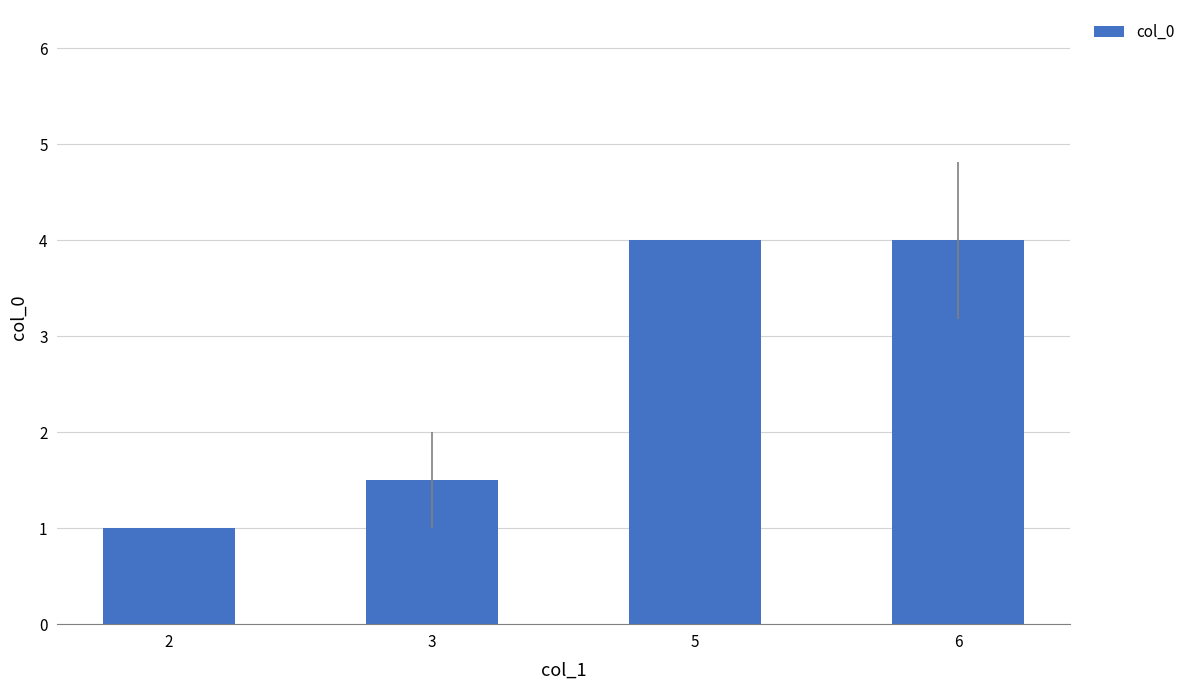

What is the value of the 3rd bar from the left?

4.0